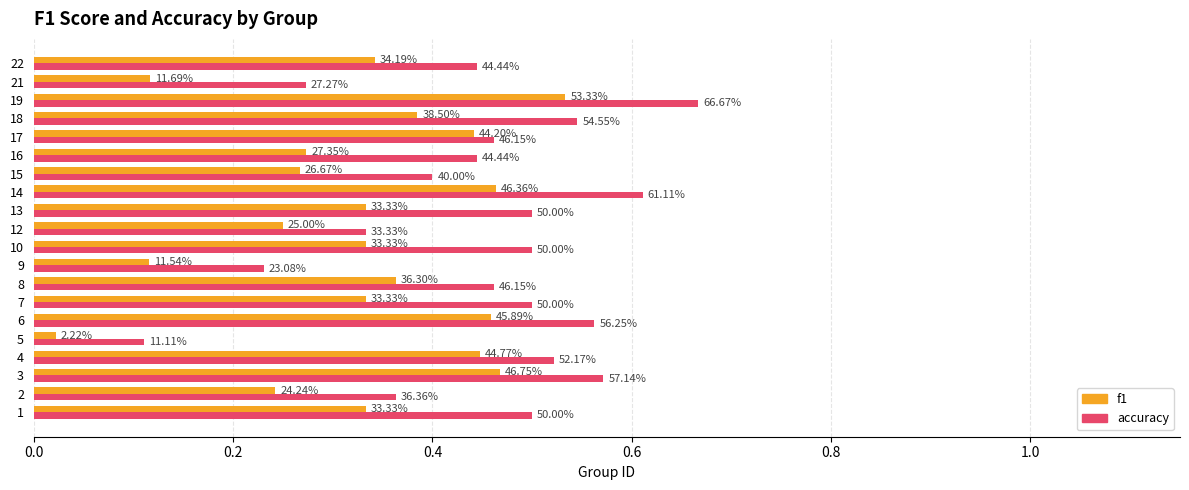

Rank the series at 12 from highest to lowest value.

accuracy, f1